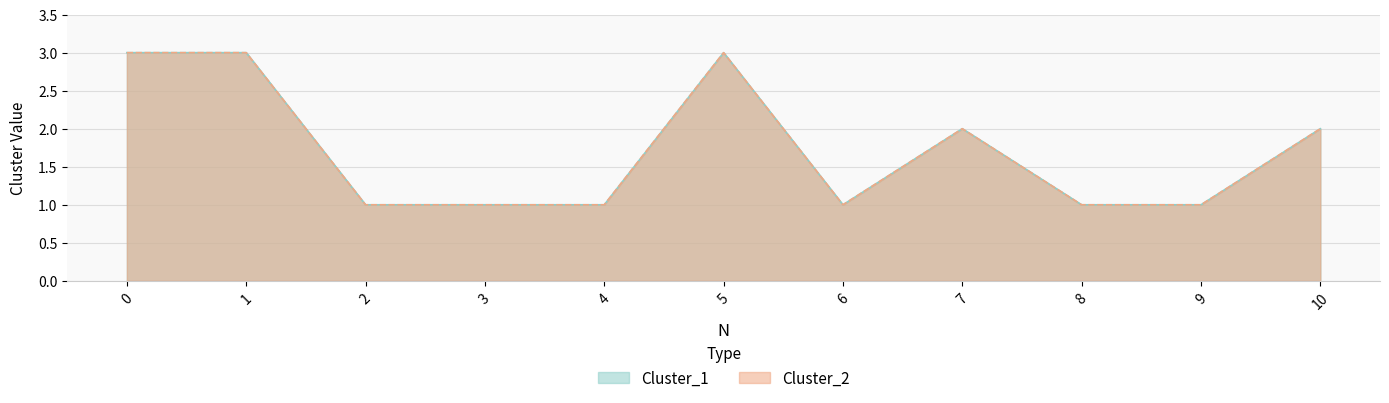

True or false: Cluster_1 and Cluster_2 intersect in this chart.

False